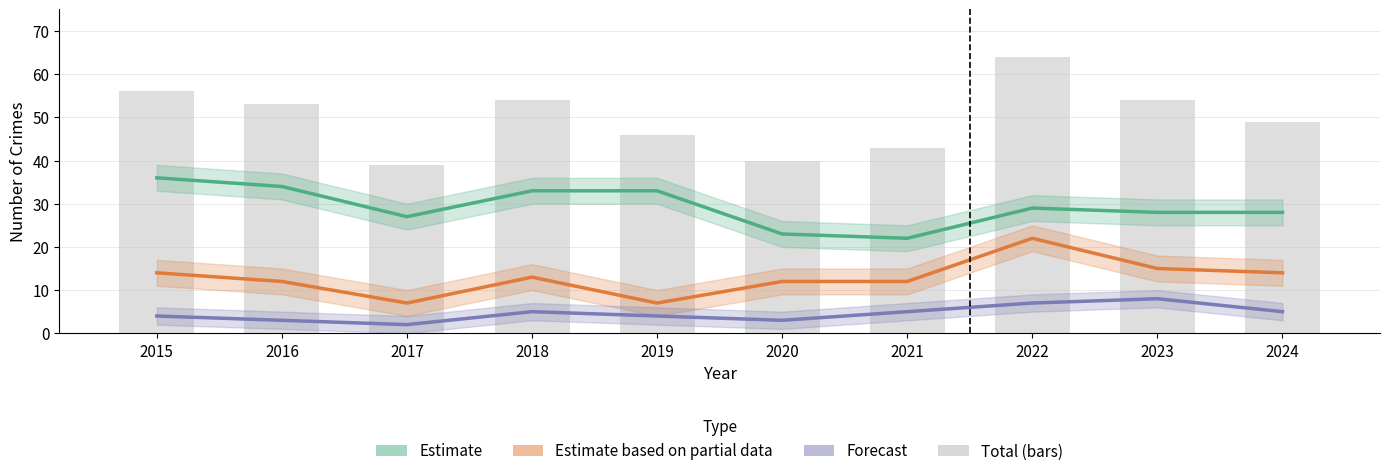

Between 2019 and 2022, which series saw the biggest shift?

Total